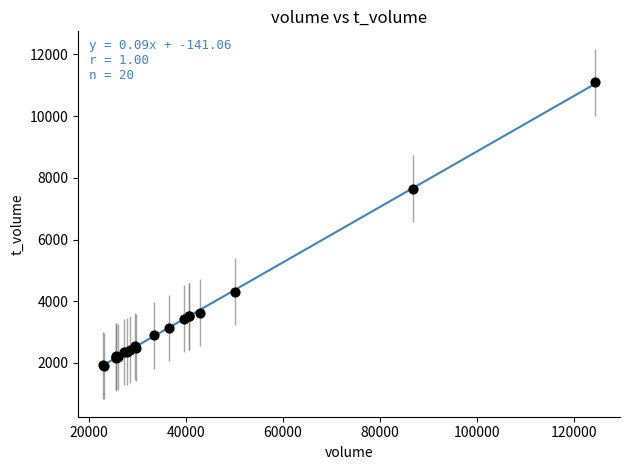

What Y value in the scatter plot is closest to 6504?

7646